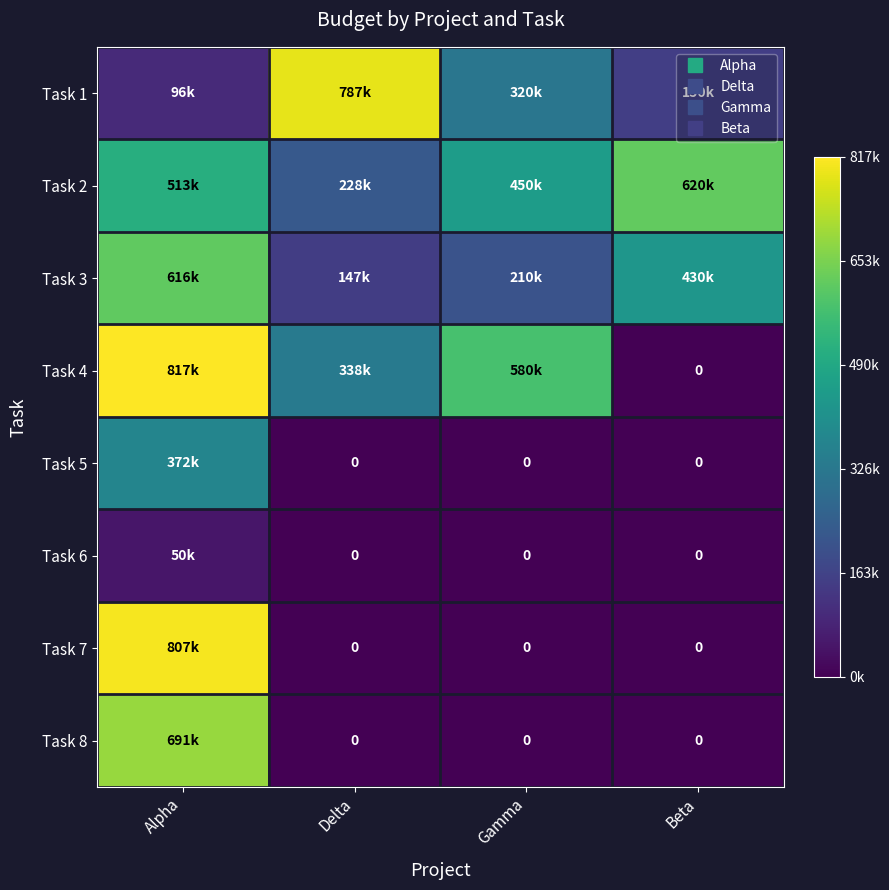

At how many categories does at least one series exceed 550375?

4